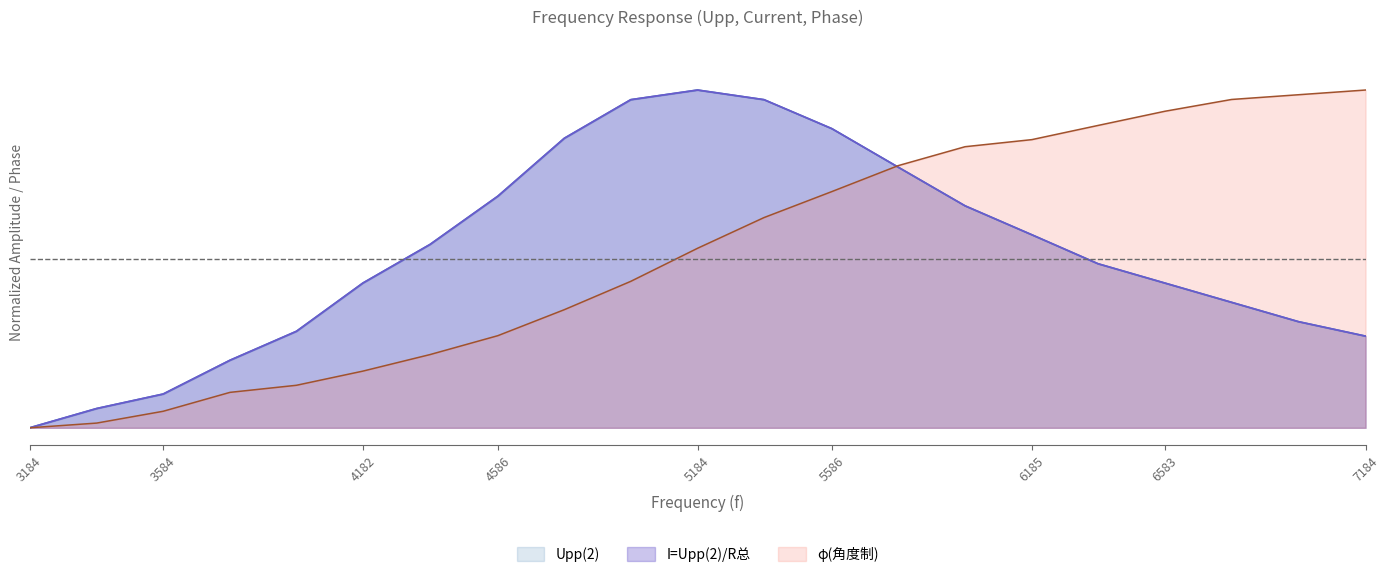

How many positive values does the I=Upp(2)/R总 series have?

20